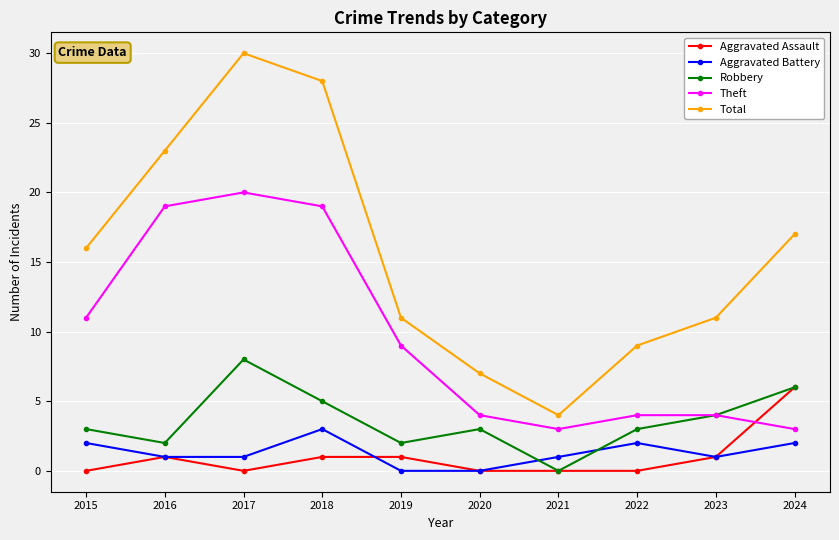

Rank the series by their maximum value, from lowest to highest.

Aggravated Battery, Aggravated Assault, Robbery, Theft, Total